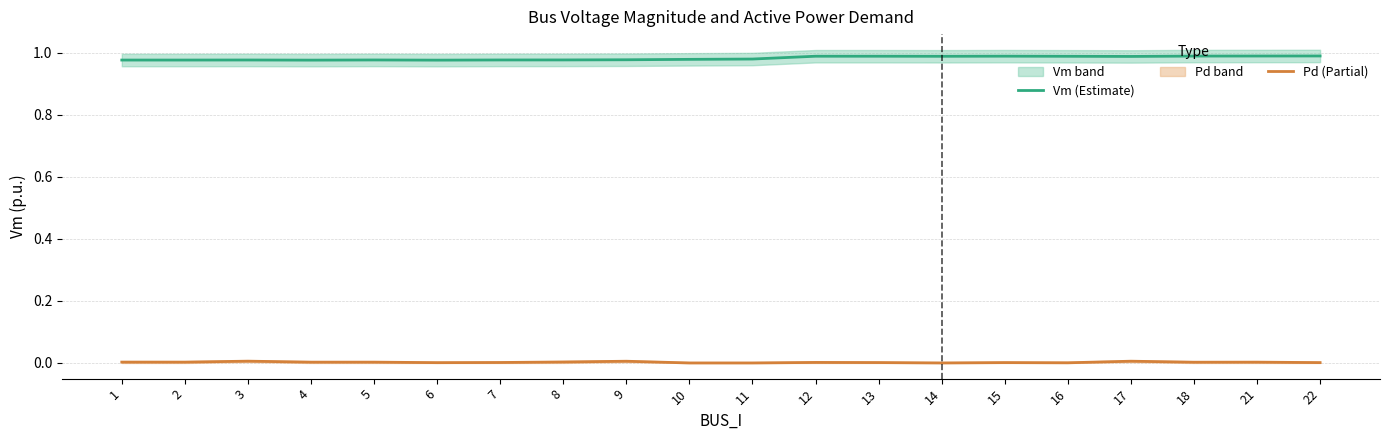

The value of Pd (Partial) at 1 is 0.0. True or false?

True